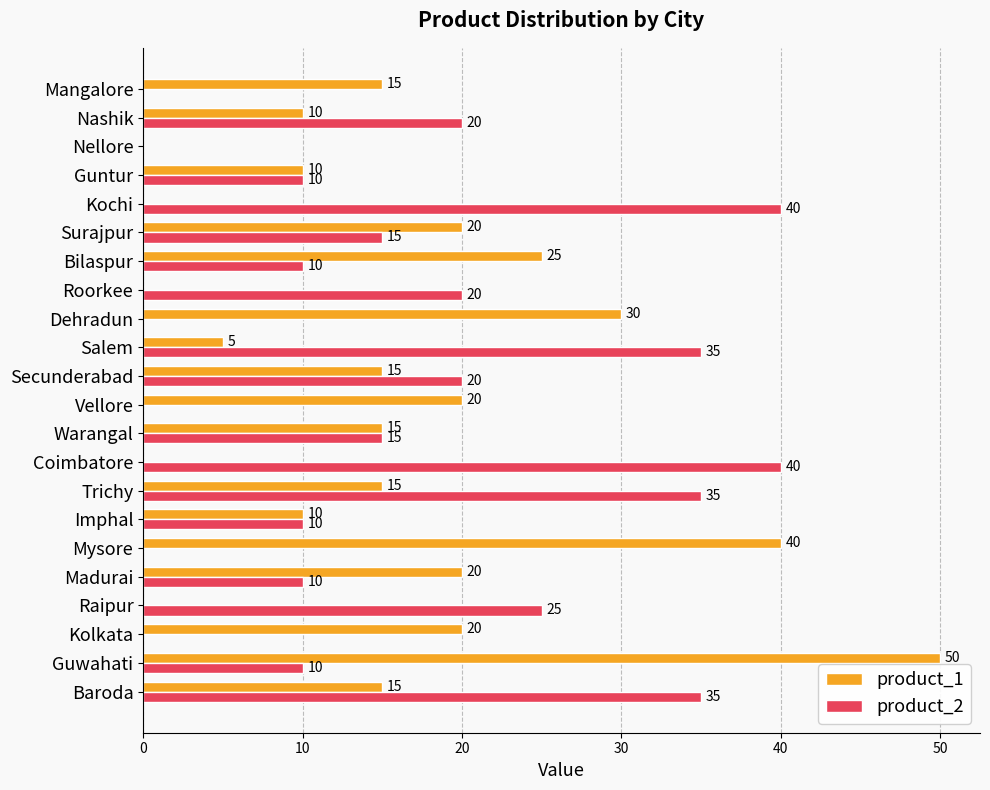

What is the sum of all product_1 values?

335